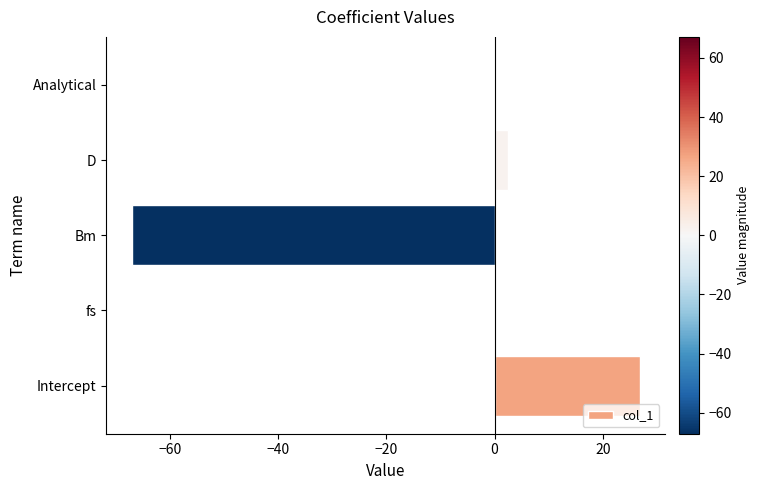

What is the sum of all values?

-37.8